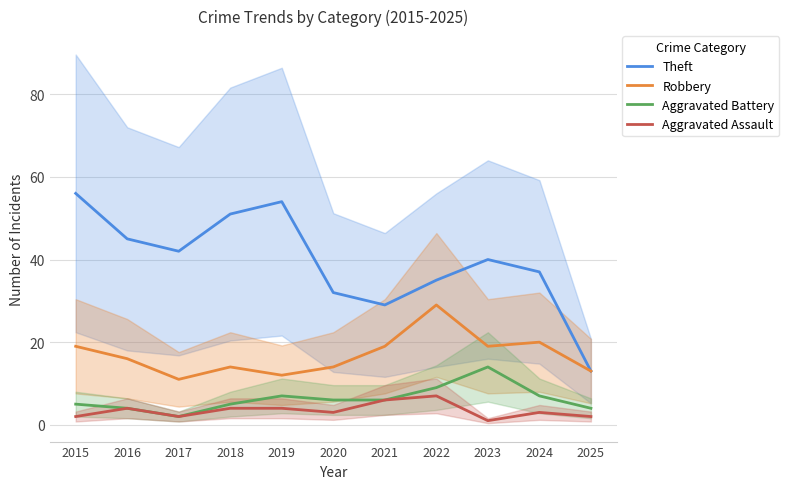

Reading left to right, transcribe all the data shown in this chart.

Theft: 2015=56	2016=45	2017=42	2018=51	2019=54	2020=32	2021=29	2022=35	2023=40	2024=37	2025=13
Robbery: 2015=19	2016=16	2017=11	2018=14	2019=12	2020=14	2021=19	2022=29	2023=19	2024=20	2025=13
Aggravated Battery: 2015=5	2016=4	2017=2	2018=5	2019=7	2020=6	2021=6	2022=9	2023=14	2024=7	2025=4
Aggravated Assault: 2015=2	2016=4	2017=2	2018=4	2019=4	2020=3	2021=6	2022=7	2023=1	2024=3	2025=2